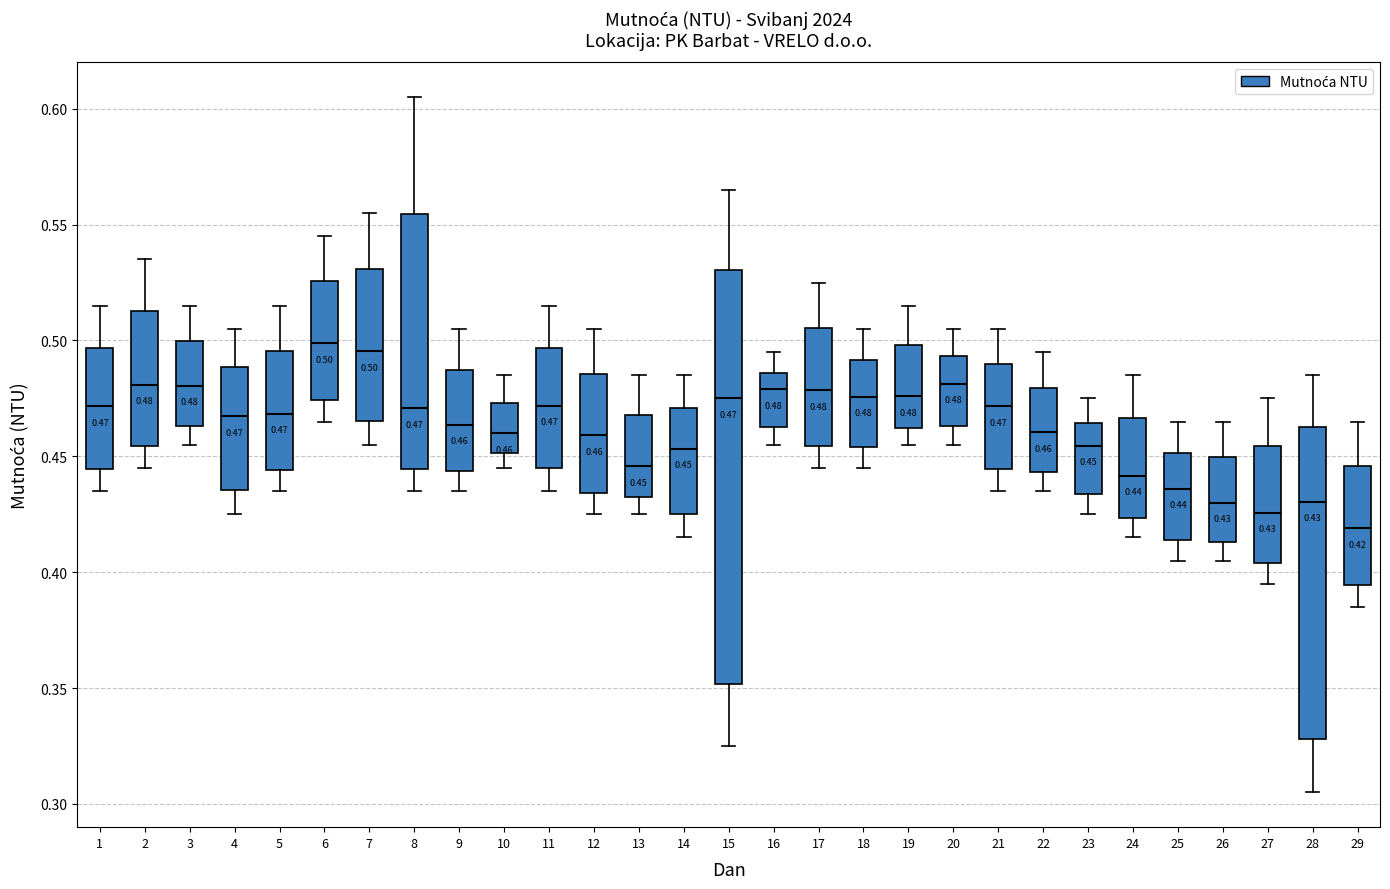

Which box's median line is the lowest?

29